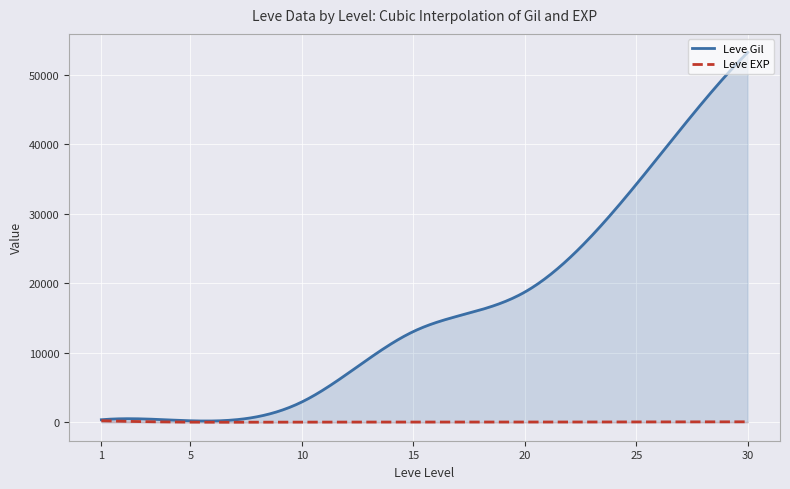

At which label does Leve EXP first exceed 13?

1